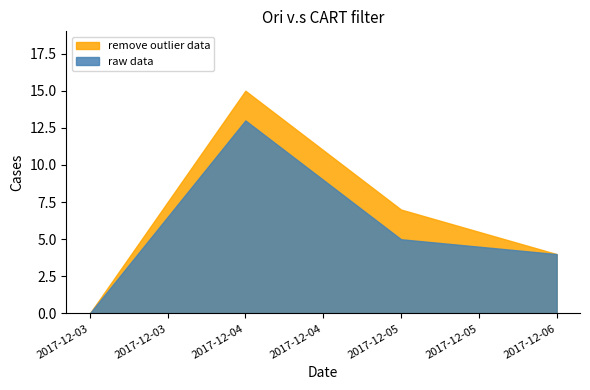

What are all the series names shown in the legend?

remove outlier data, raw data